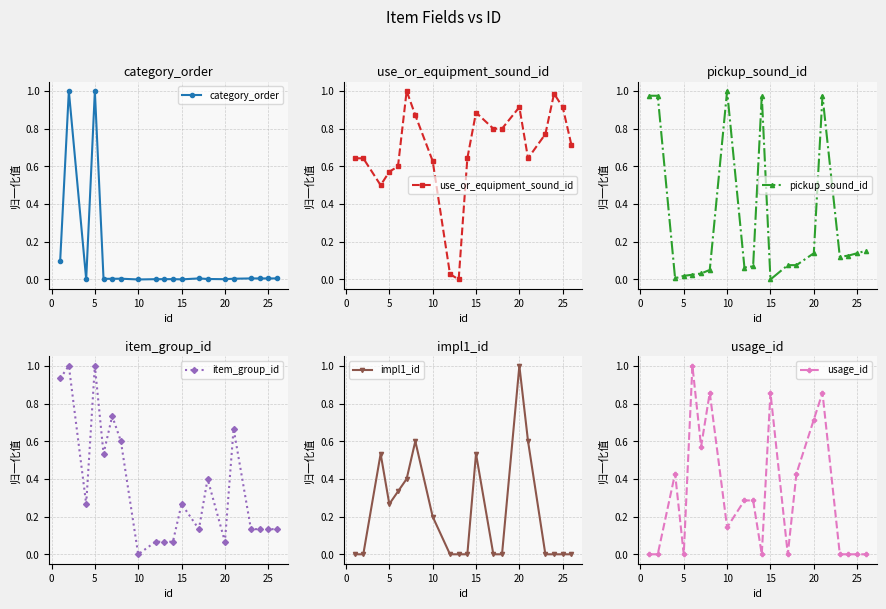

True or false: pickup_sound_id has more than 1 interior local peaks.

True